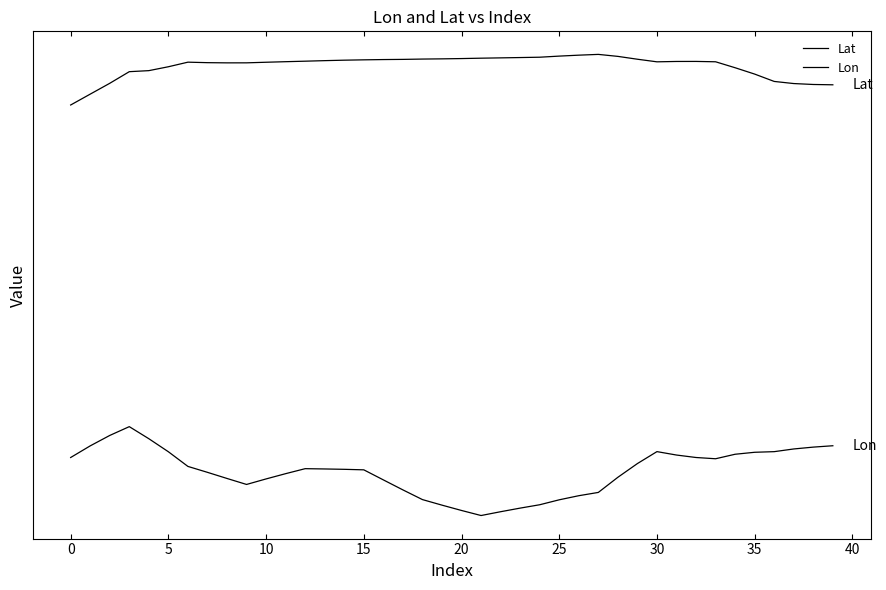

Does the chart display data point markers on the line(s)?

No